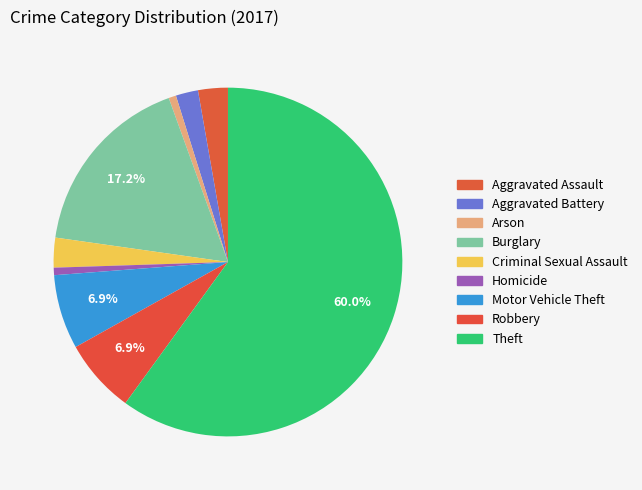

Which has a higher value, Aggravated Battery or Theft?

Theft